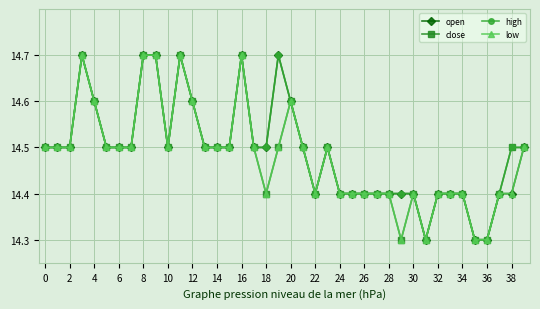

Count the close values in the range 14 to 15.

40